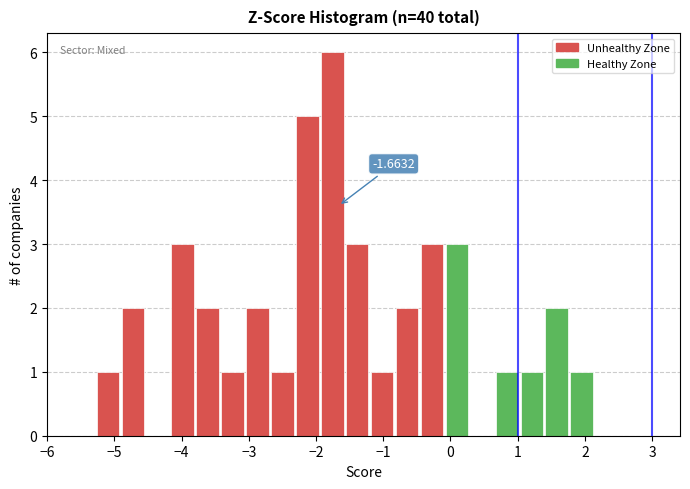

Around what value on the x-axis is the tallest bar? Give the approximate position of its centre, as read against the axis.

-1.8